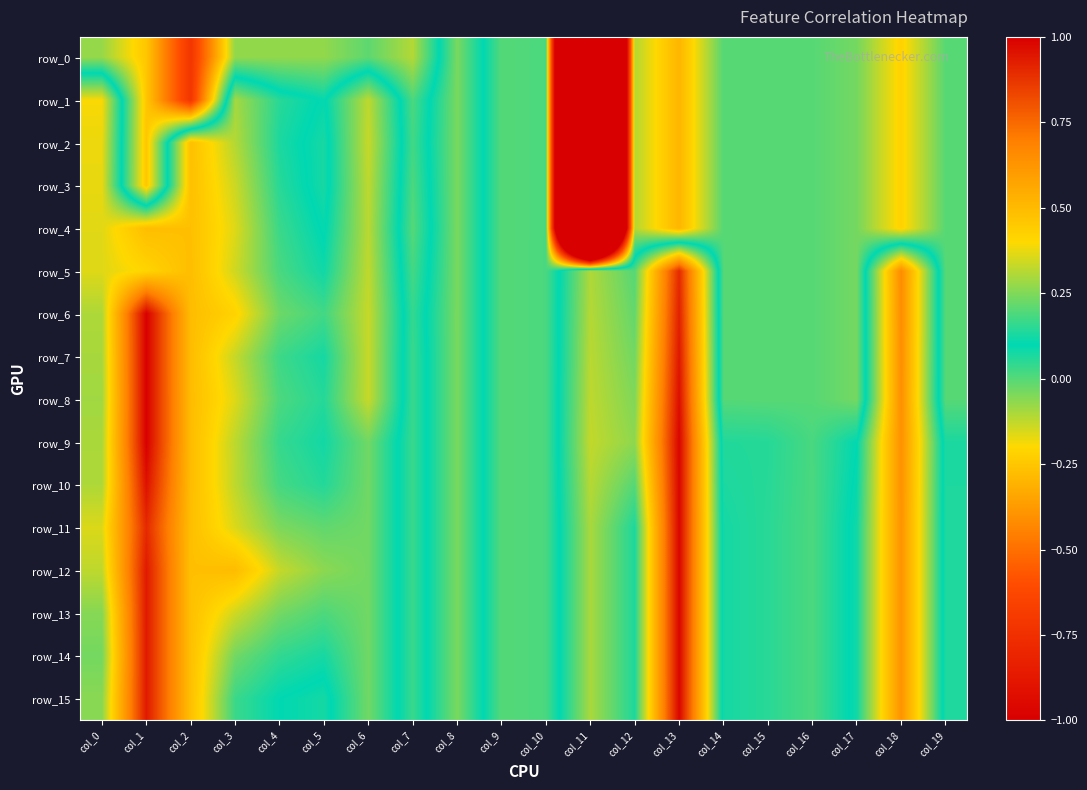

True or false: row_0 has a value of -0.0 at col_14.

False